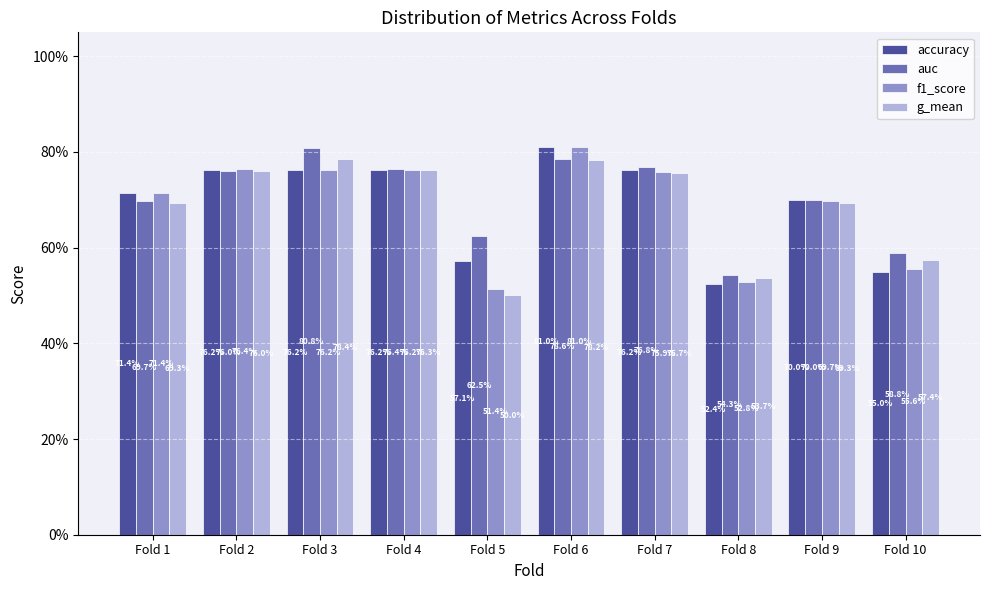

What is the difference between the maximum and minimum values in the auc series?

0.3